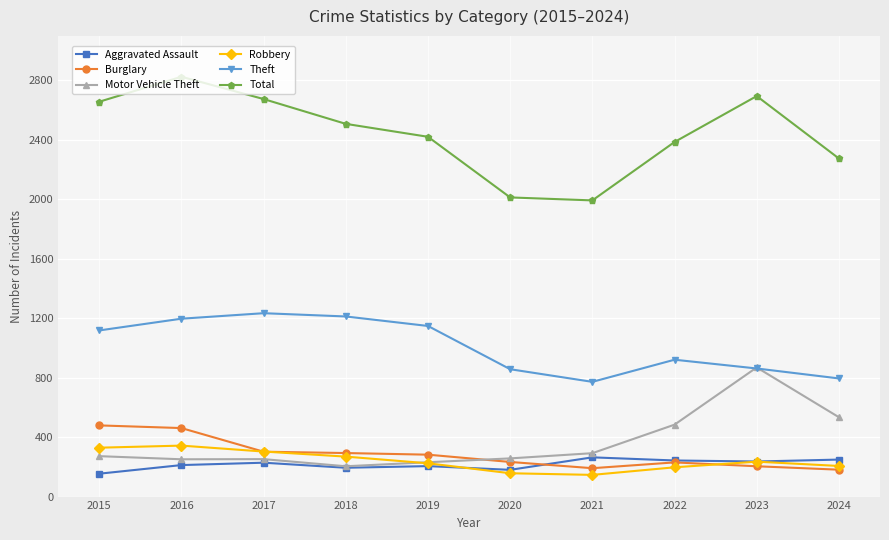

At how many categories does at least one series exceed 354?

10